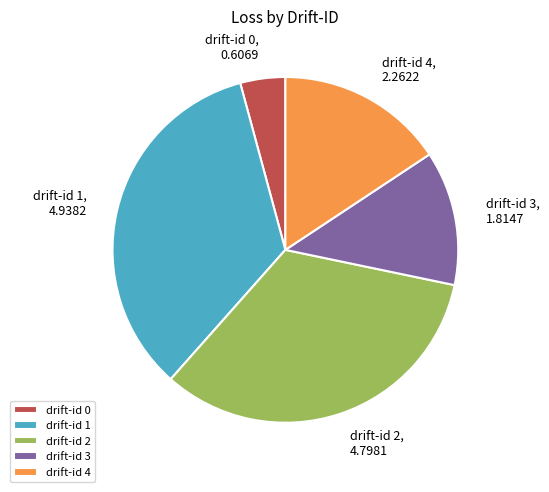

Does drift-id 1 account for over 50% of the chart?

No